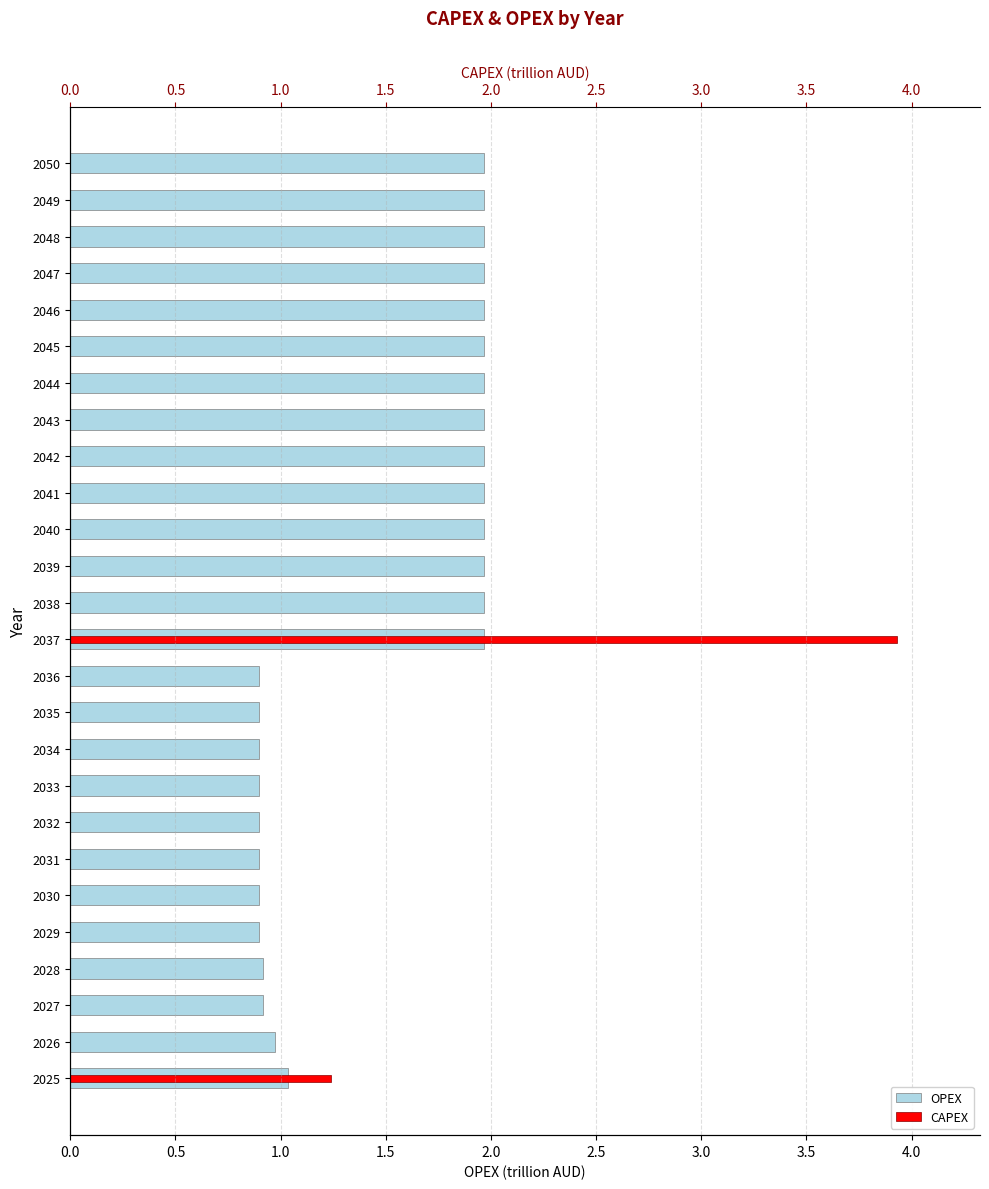

Is it true that OPEX equals 0.8 at 2046?

False